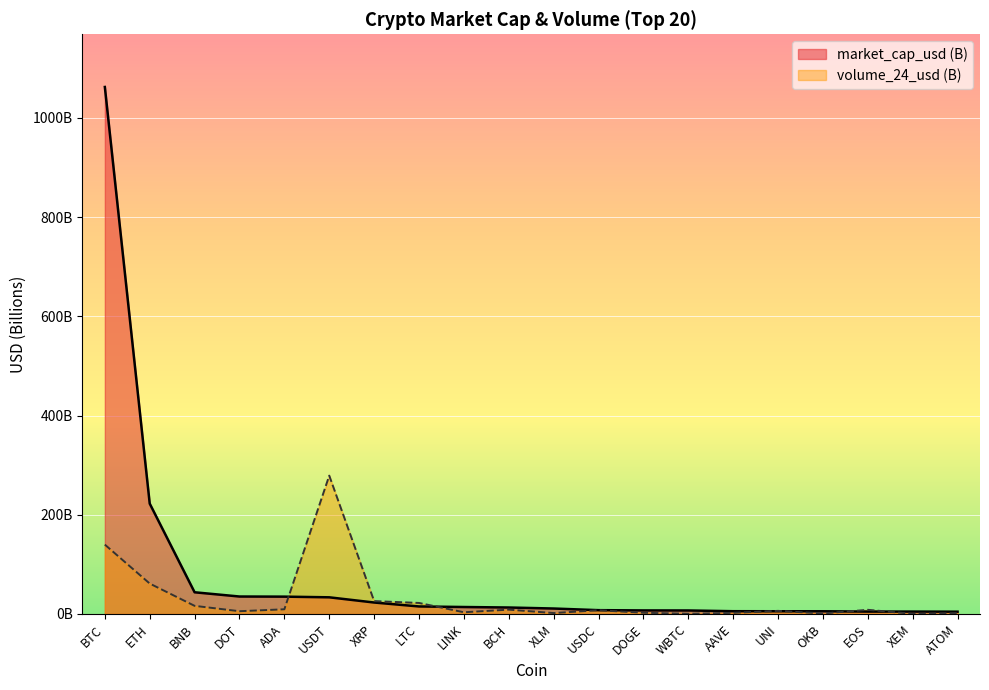

At which label does volume_24_usd reach its peak?

USDT